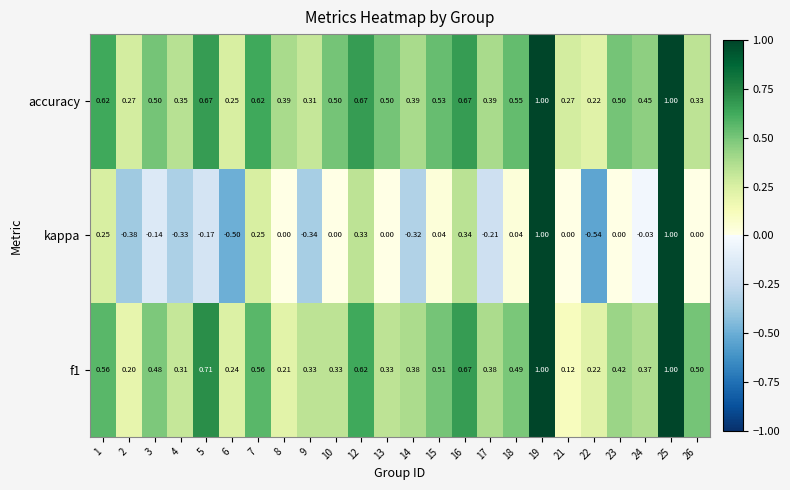

Is the value of kappa at 8 greater than the value of accuracy at 16?

No